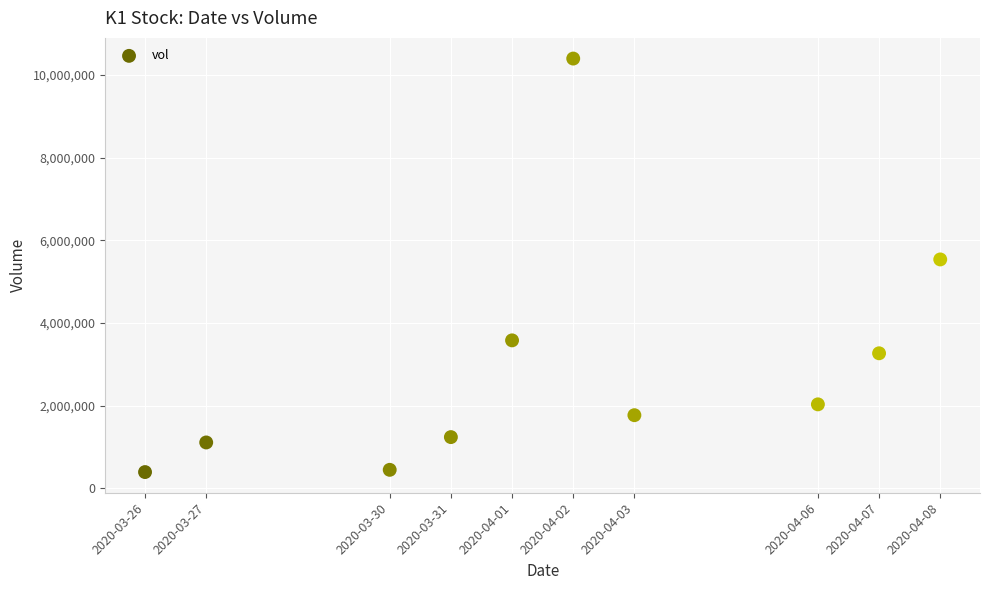

What is the average Y value?

2974150